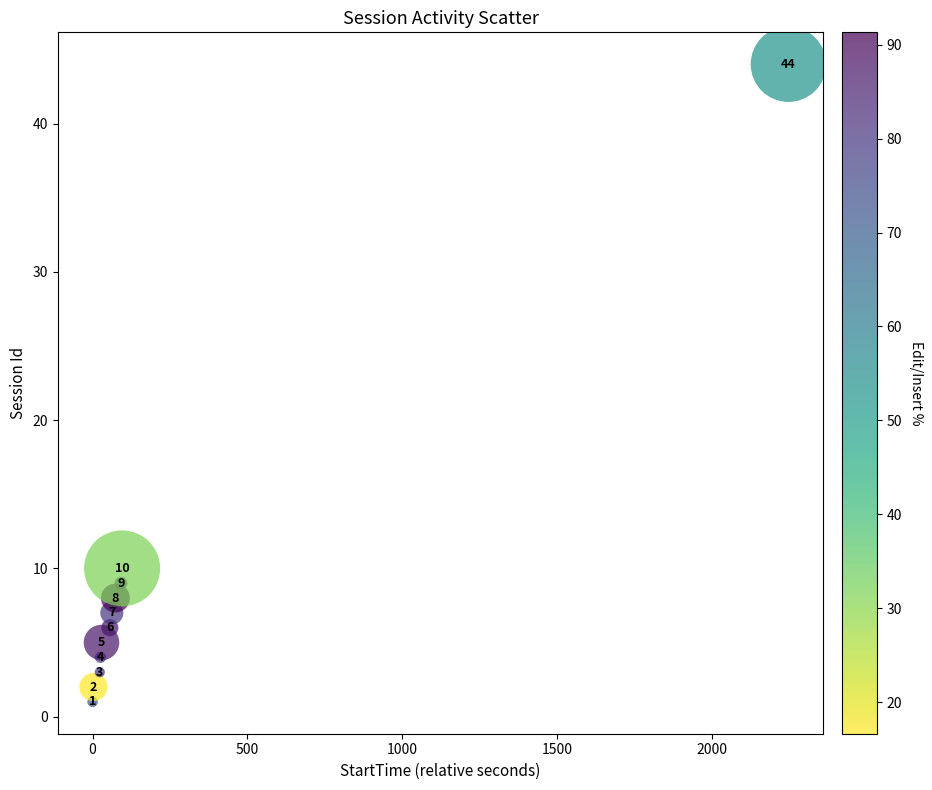

What is the range of Y values (max minus min)?

43